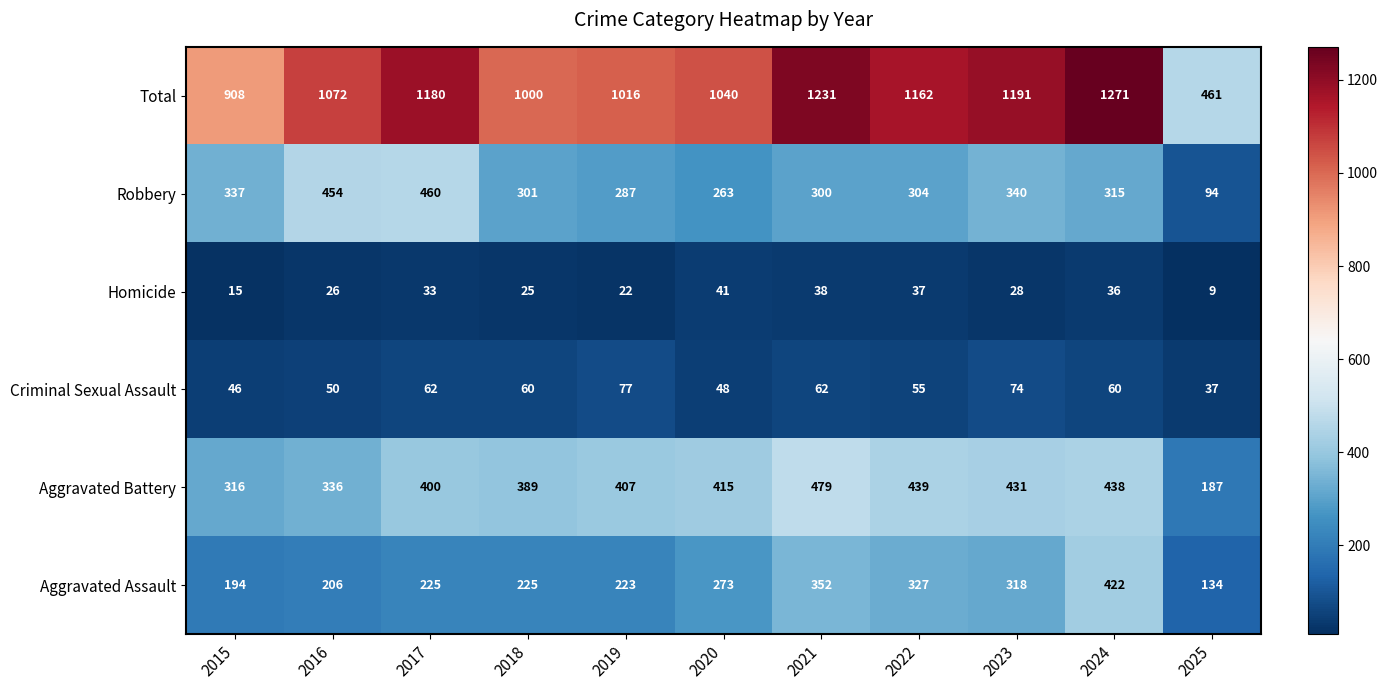

Count the number of data series in this chart.

6